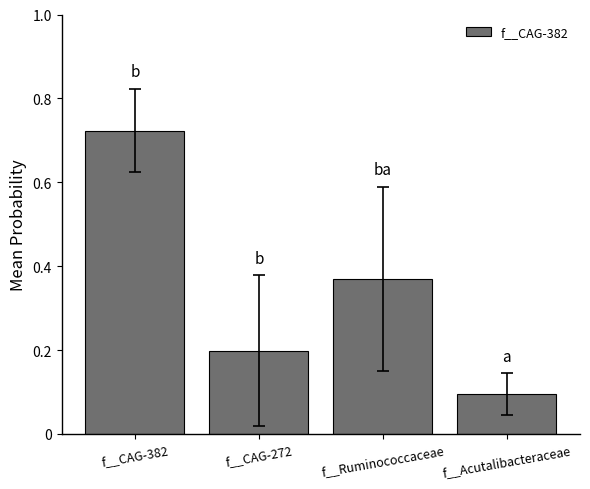

How many values are between 0 and 1?

4